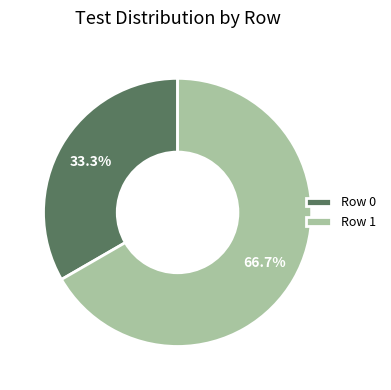

Combined, do Row 1 and Row 0 account for over 50%?

Yes